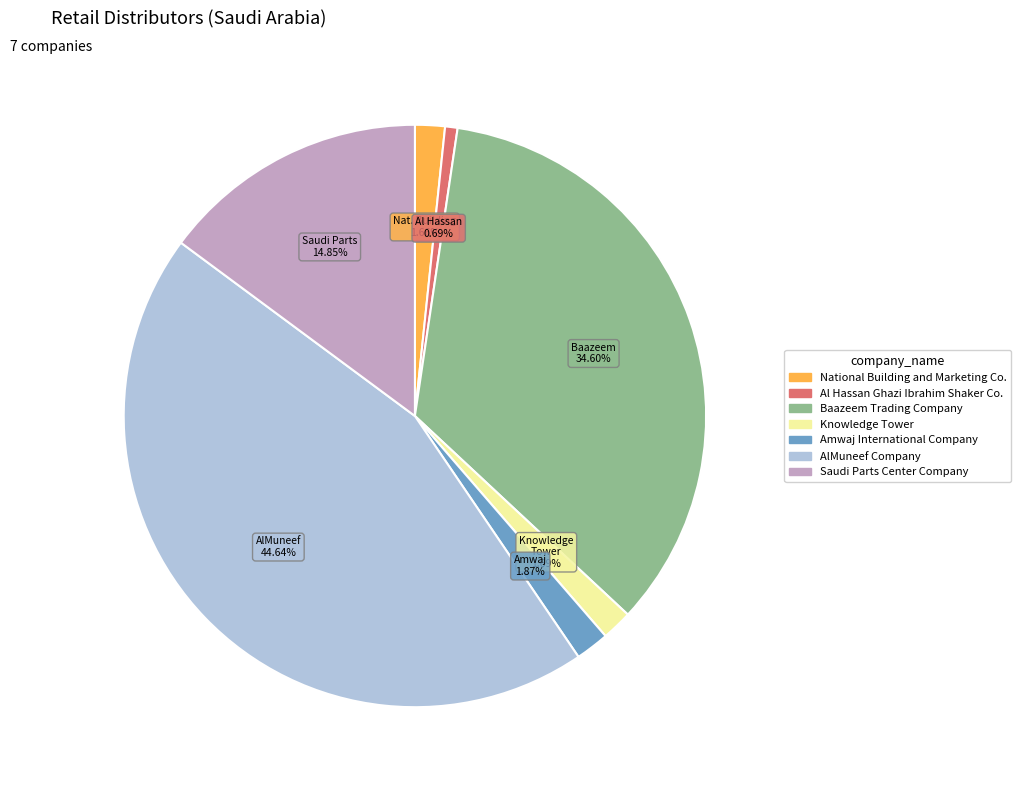

Is it true that AlMuneef Company is 52% of the pie?

False